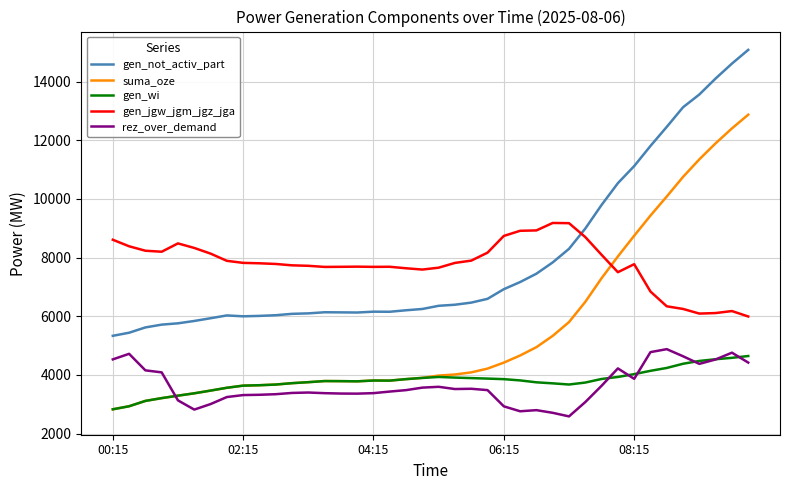

Is this an area chart (filled region under the line)?

No